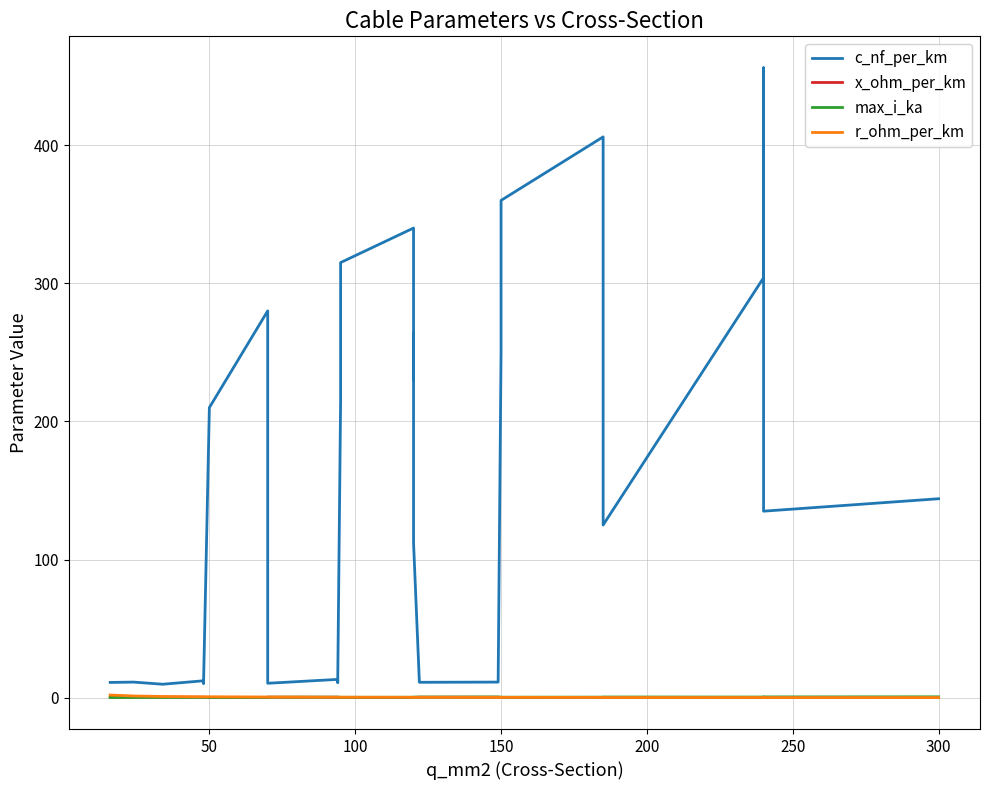

Which series has the largest total across all categories?

c_nf_per_km